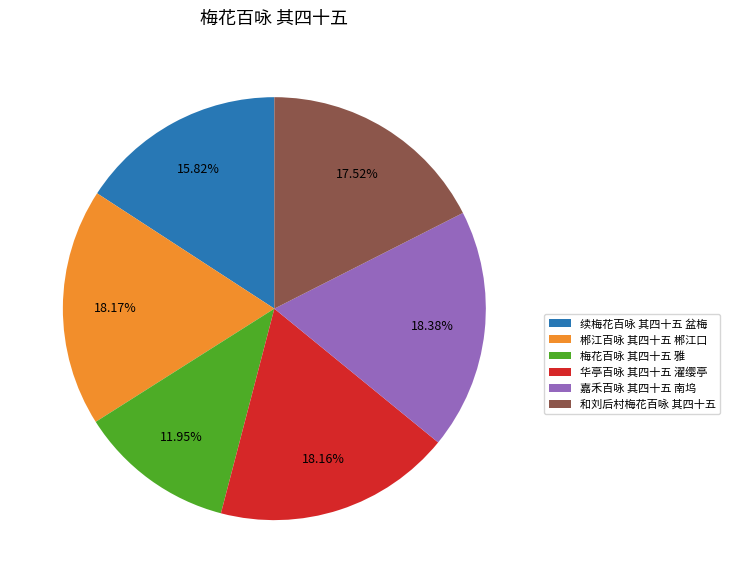

Which slice is the smallest?

梅花百咏 其四十五 雅